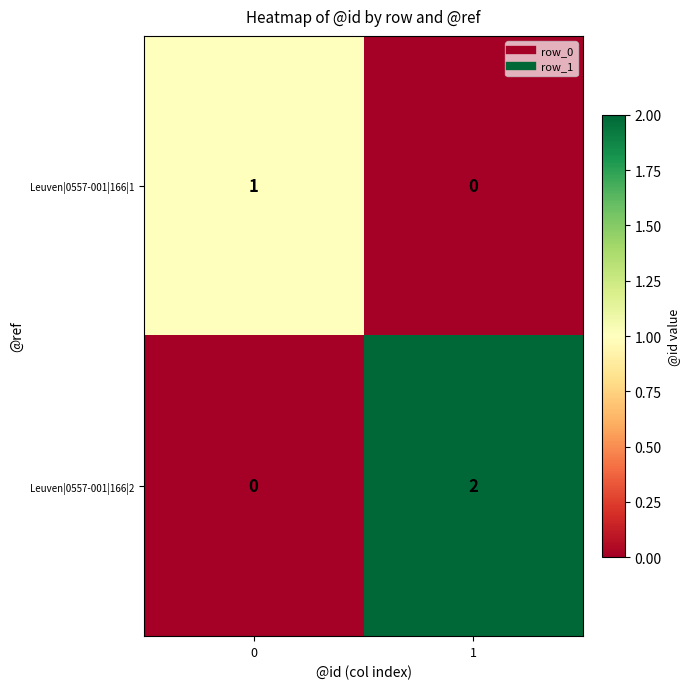

Is the value of Leuven|0557-001|166|1 at 1 greater than the value of Leuven|0557-001|166|2 at 1?

No